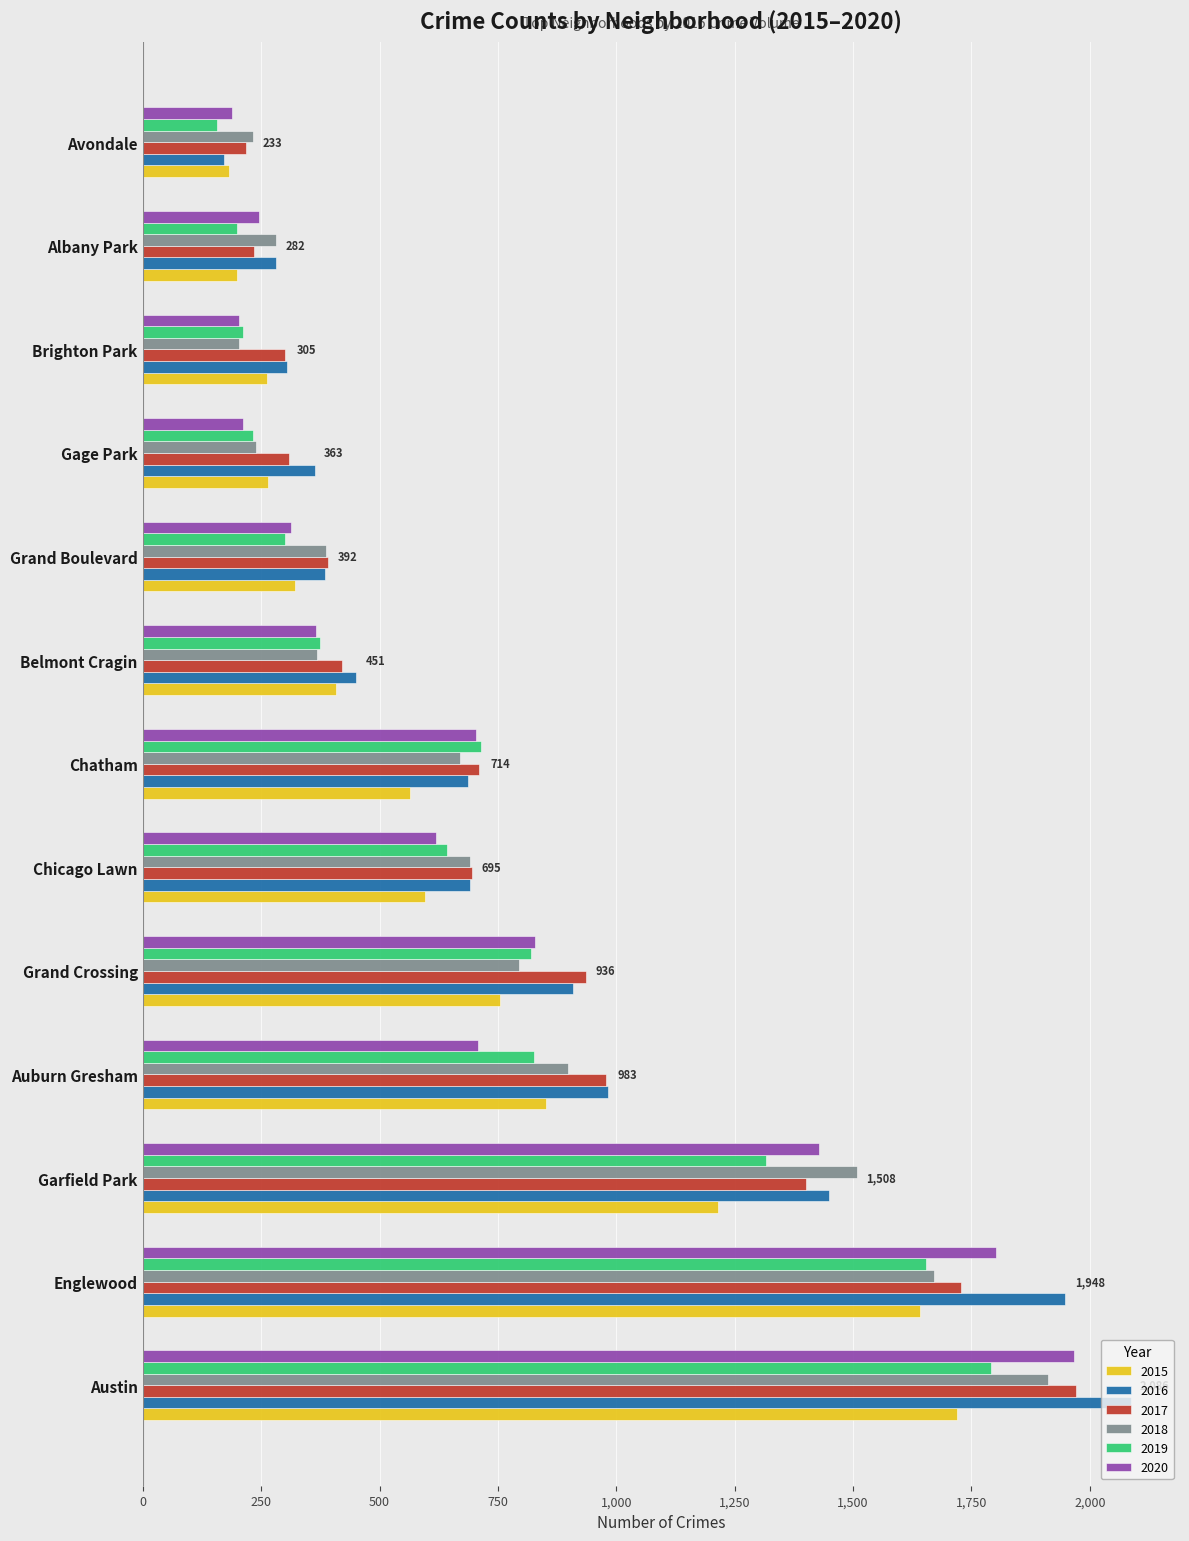

What is the difference between the maximum and minimum values in the 2020 series?

1778